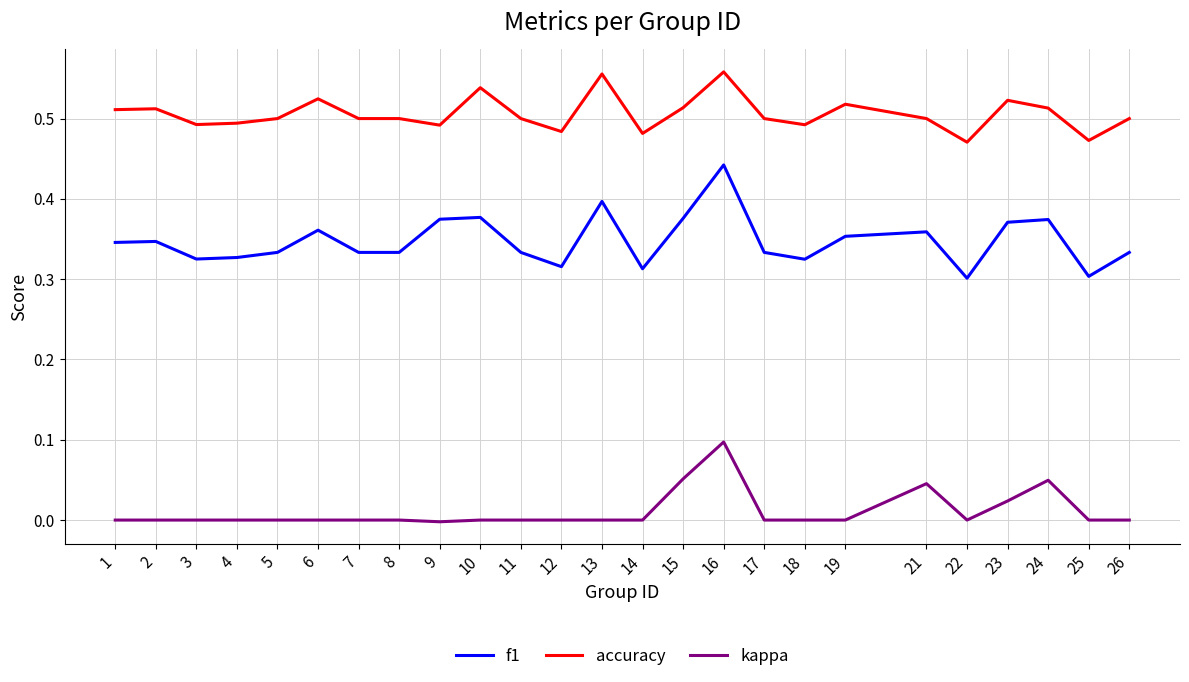

Rank the series at 14 from highest to lowest value.

accuracy, f1, kappa